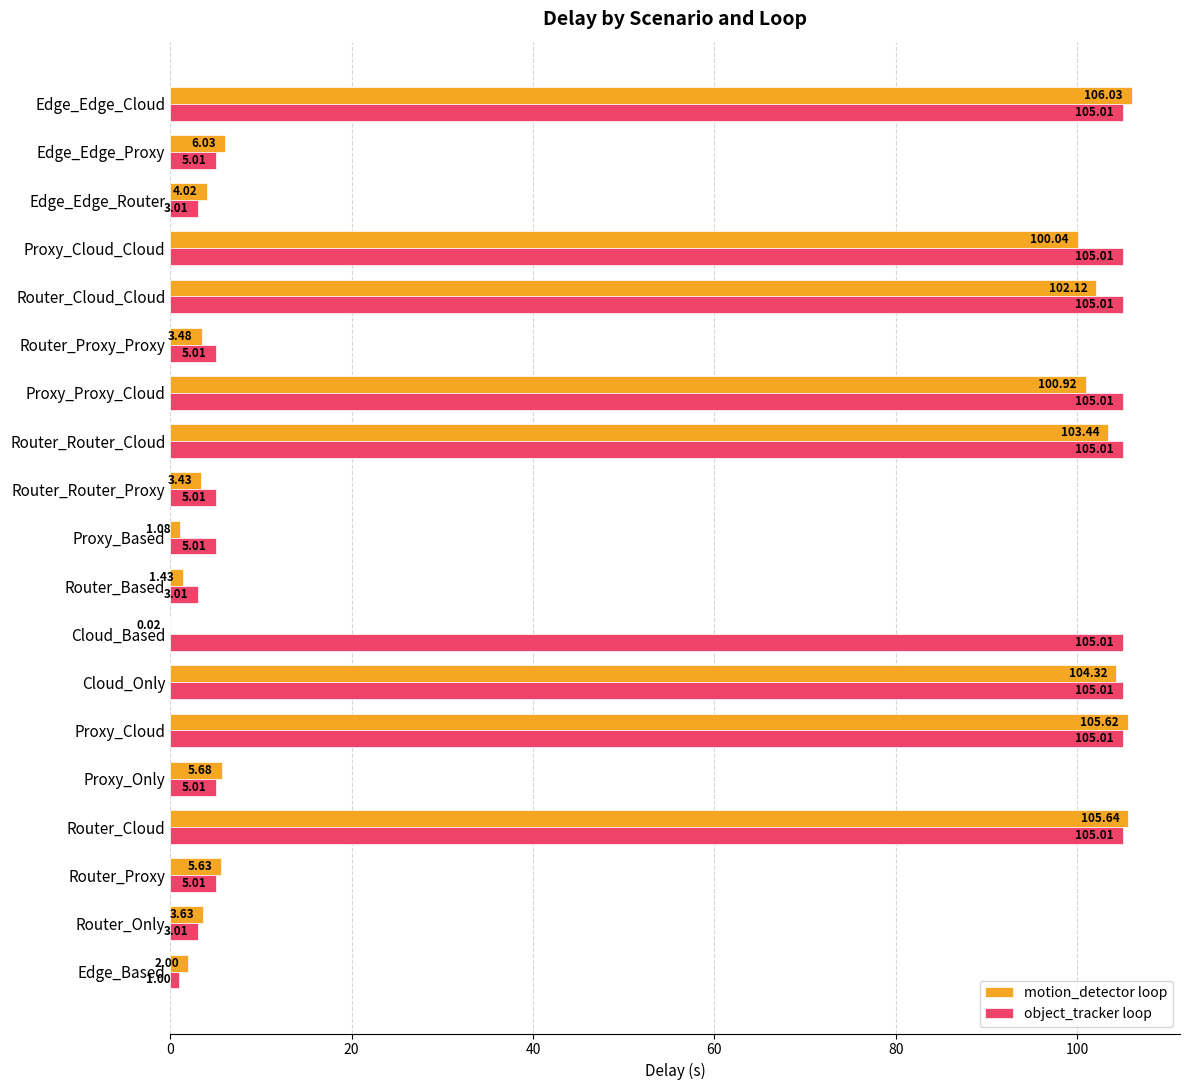

What is the sum of all motion_detector loop values?

864.6